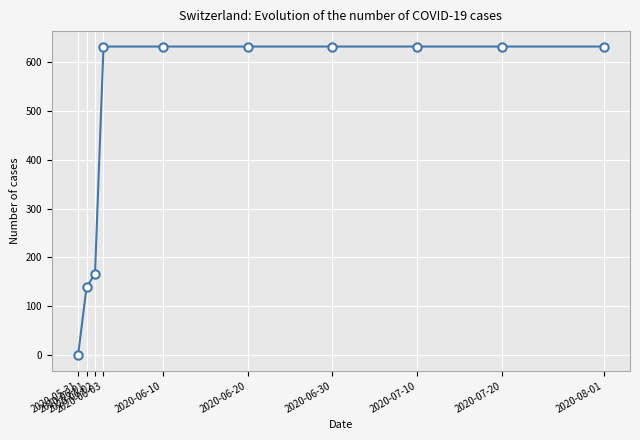

What is the difference between the second highest and second lowest values?

492